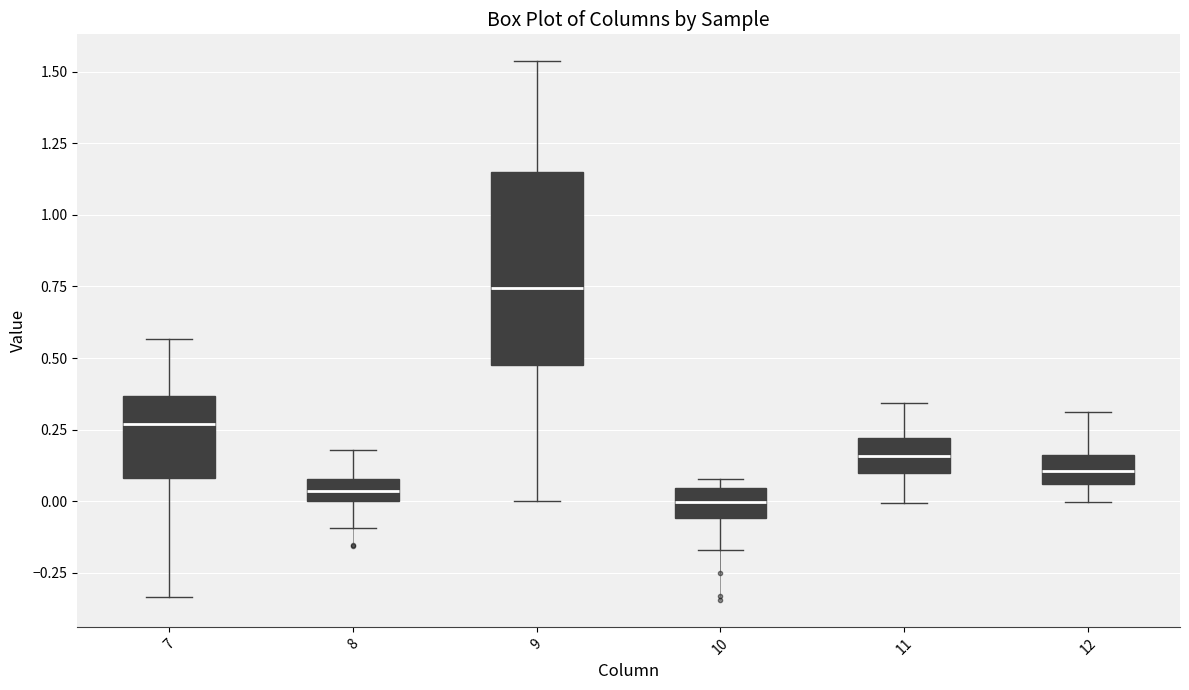

Comparing the boxes themselves (not the whiskers), which one is the tallest?

9